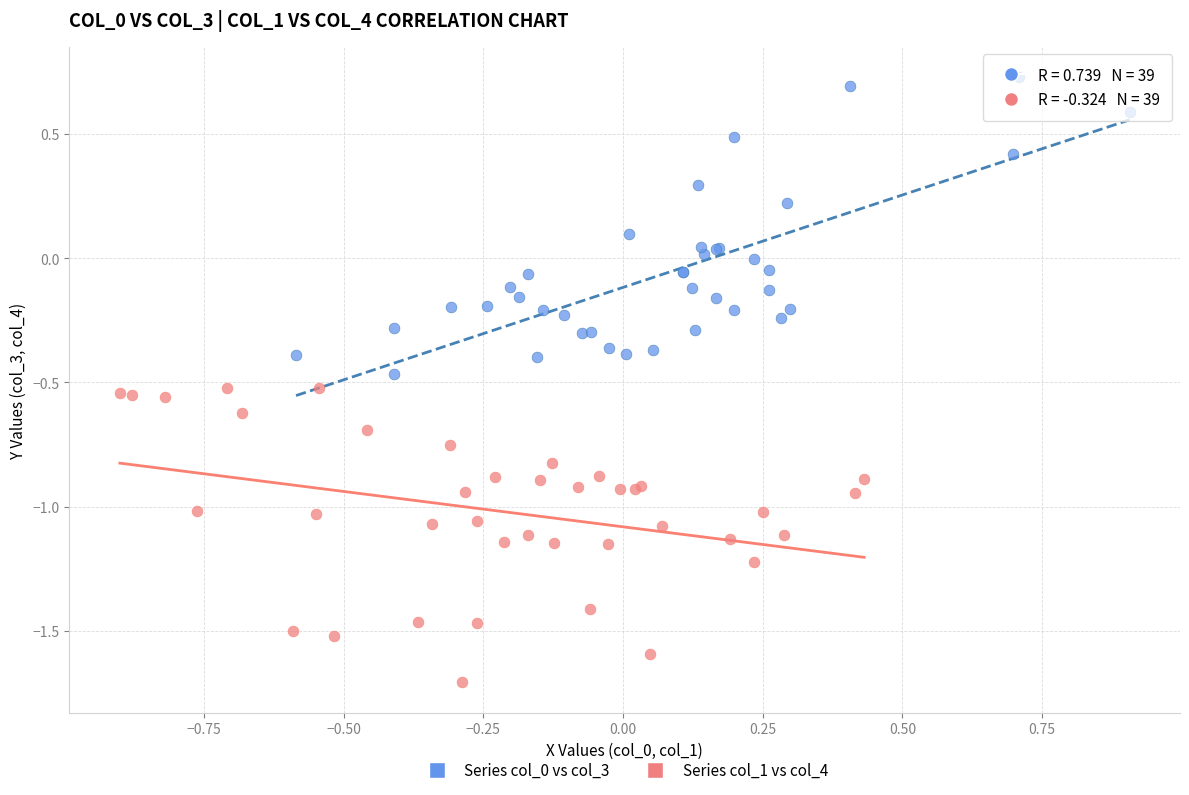

Which series contains the lowest Y value?

Series col_1 vs col_4